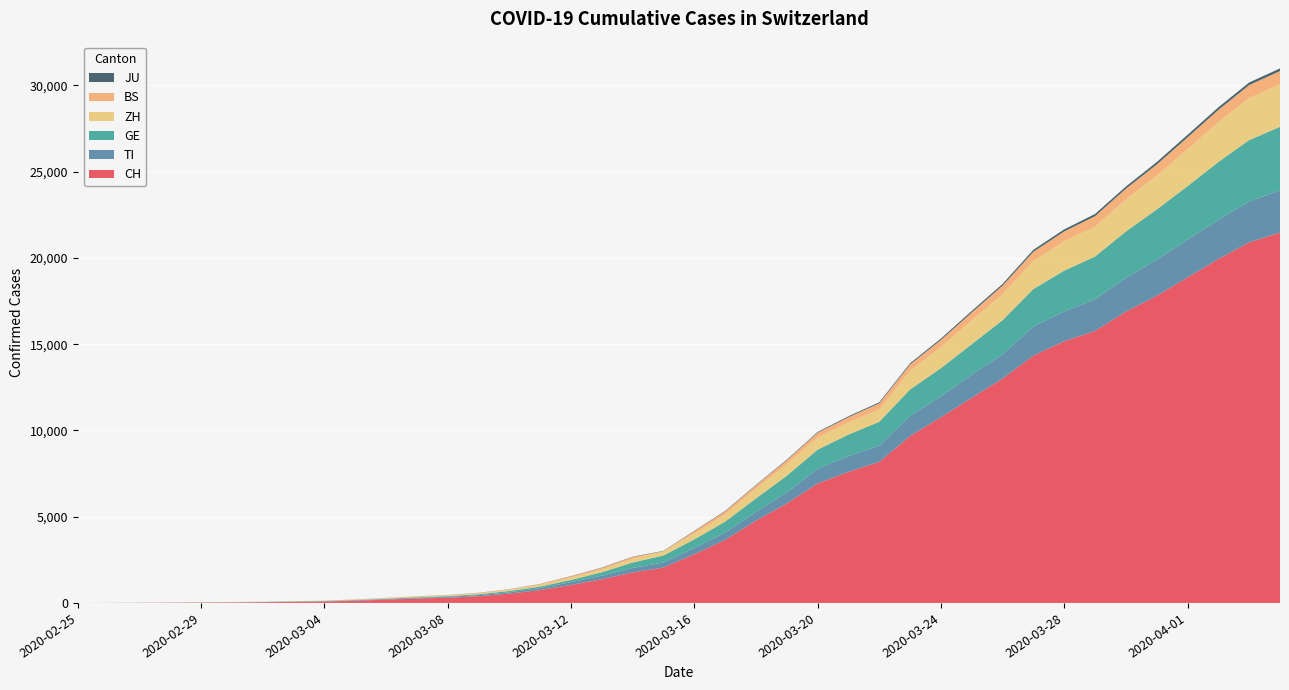

Reading left to right, what are all the values shown in this chart?

CH: 0	2	6	13	22	30	42	61	84	126	194	252	304	391	542	749	1046	1374	1769	2053	2818	3652	4768	5765	6924	7599	8173	9680	10767	11891	13005	14338	15170	15768	16884	17801	18868	19934	20900	21470
TI: 0	1	1	1	2	2	4	8	13	25	28	41	49	61	75	108	163	206	265	293	368	426	511	638	849	916	945	1162	1209	1354	1401	1688	1727	1837	1962	2091	2195	2271	2377	2442
GE: 0	1	1	4	7	10	11	14	14	17	21	32	40	50	75	91	123	197	310	403	497	633	778	967	1110	1241	1383	1532	1632	1755	1981	2169	2365	2472	2682	2914	3094	3354	3553	3685
ZH: 0	0	2	2	6	7	11	14	16	24	30	35	41	50	63	102	141	164	219	251	327	430	569	680	712	712	712	1076	1224	1371	1503	1630	1704	1736	1862	1953	2142	2306	2434	2467
BS: 0	0	1	1	1	1	1	3	3	8	15	21	24	28	33	49	73	92	100	0	143	164	181	220	270	297	356	374	410	462	501	530	569	605	617	653	687	714	754	767
JU: 0	0	1	1	1	1	1	2	2	4	4	5	5	7	7	7	12	17	18	19	25	29	32	36	44	54	61	69	82	92	100	114	119	127	128	140	145	149	149	154